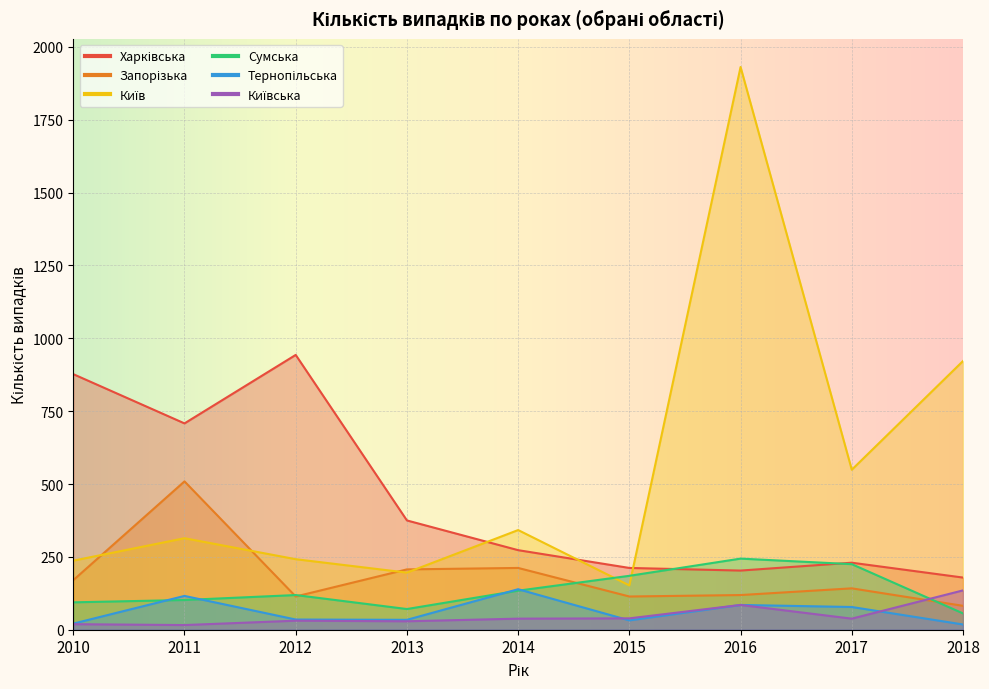

What is the difference between the highest and lowest values at 2010?

858